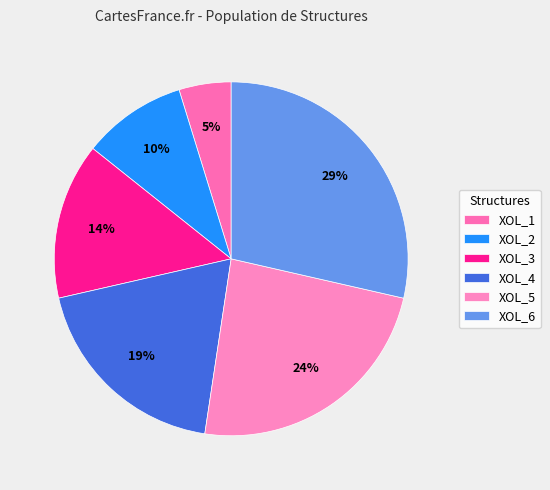

Is it true that XOL_5 is 37% of the pie?

False